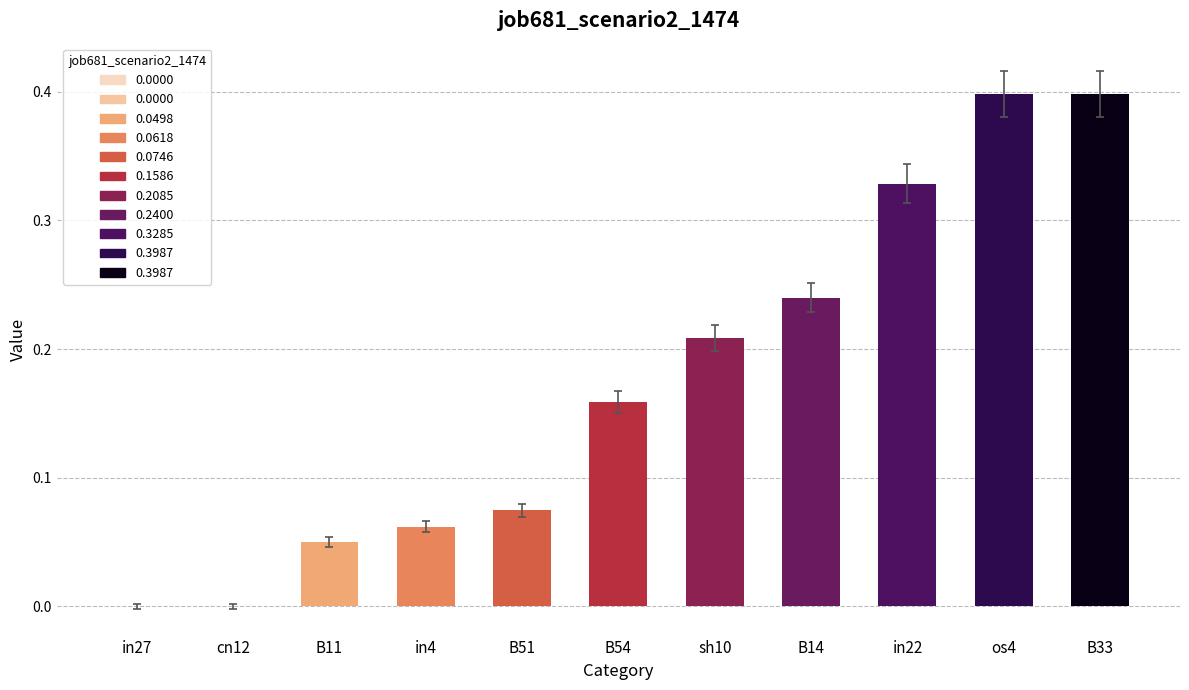

How many distinct data groups are displayed?

1